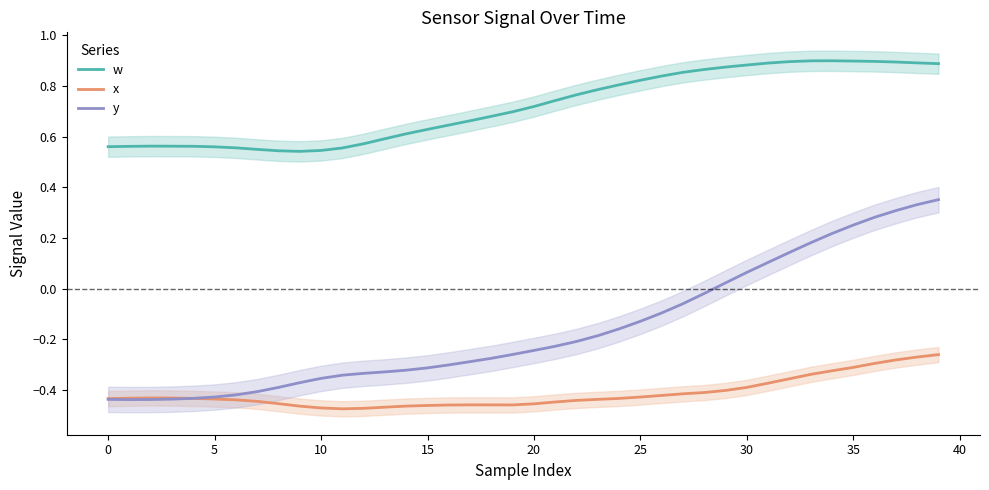

What is the spread (max minus min) of values at 21?

1.2